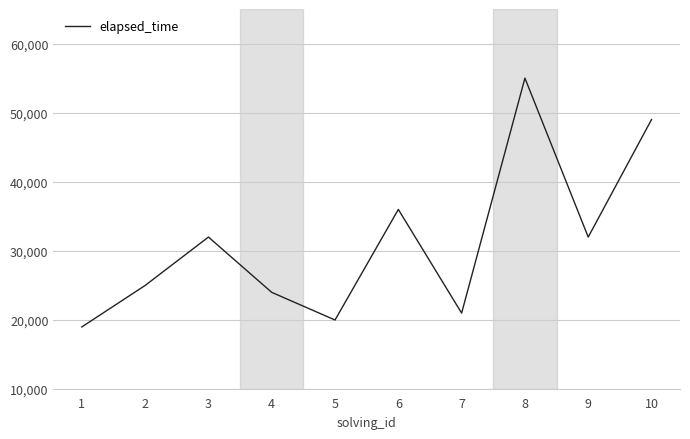

Reading left to right, what are all the values shown in this chart?

1=19000	2=25000	3=32000	4=24000	5=20000	6=36000	7=21000	8=55000	9=32000	10=49000